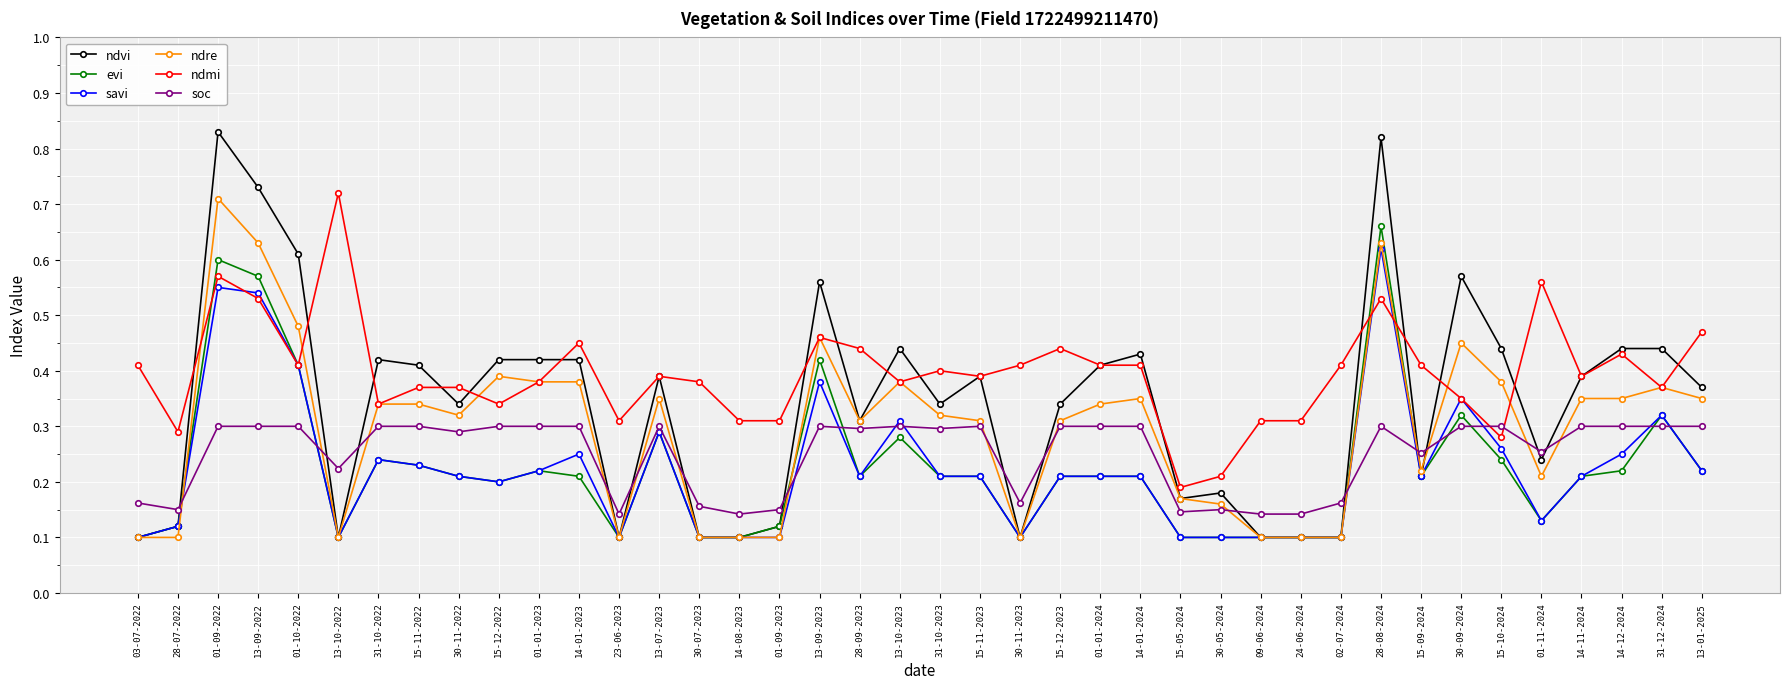

What is the total value across all series at 31-10-2023?

1.8